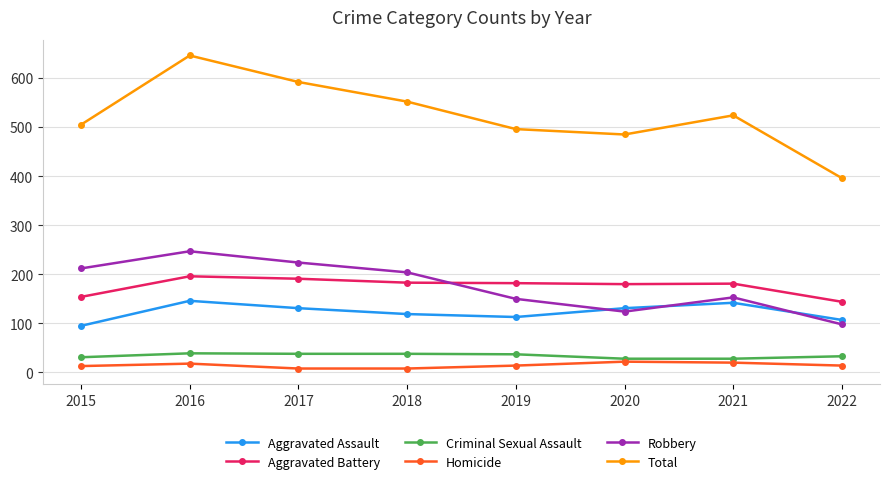

Which series has the largest total across all categories?

Total